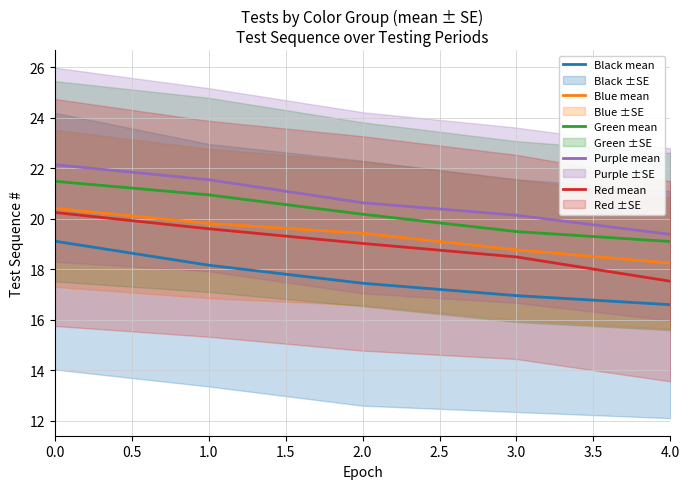

True or false: Purple mean and Red mean cross at least once.

False